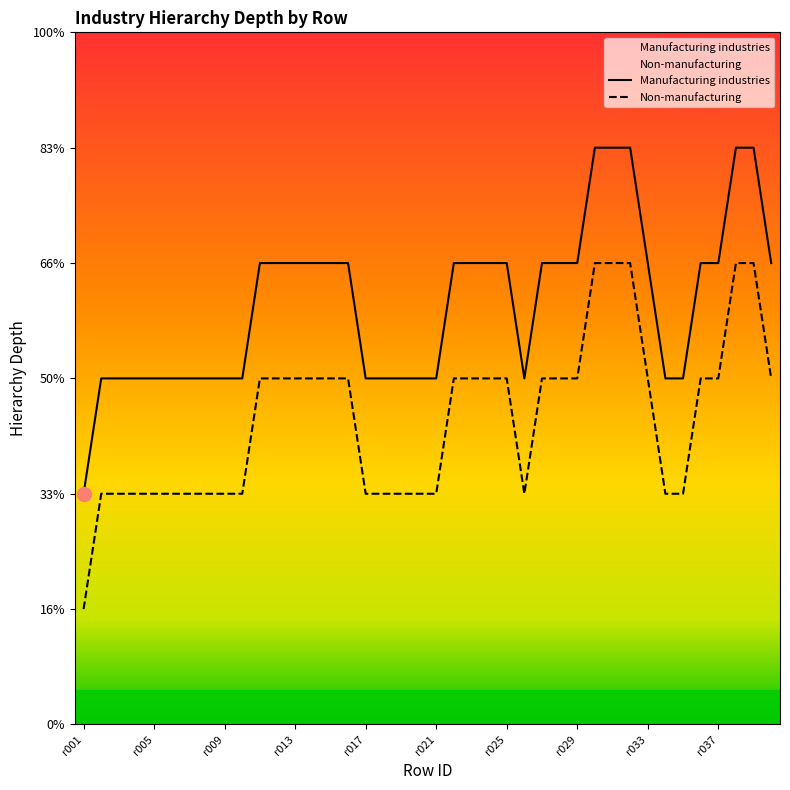

True or false: Manufacturing industries and Non-manufacturing cross at least once.

False